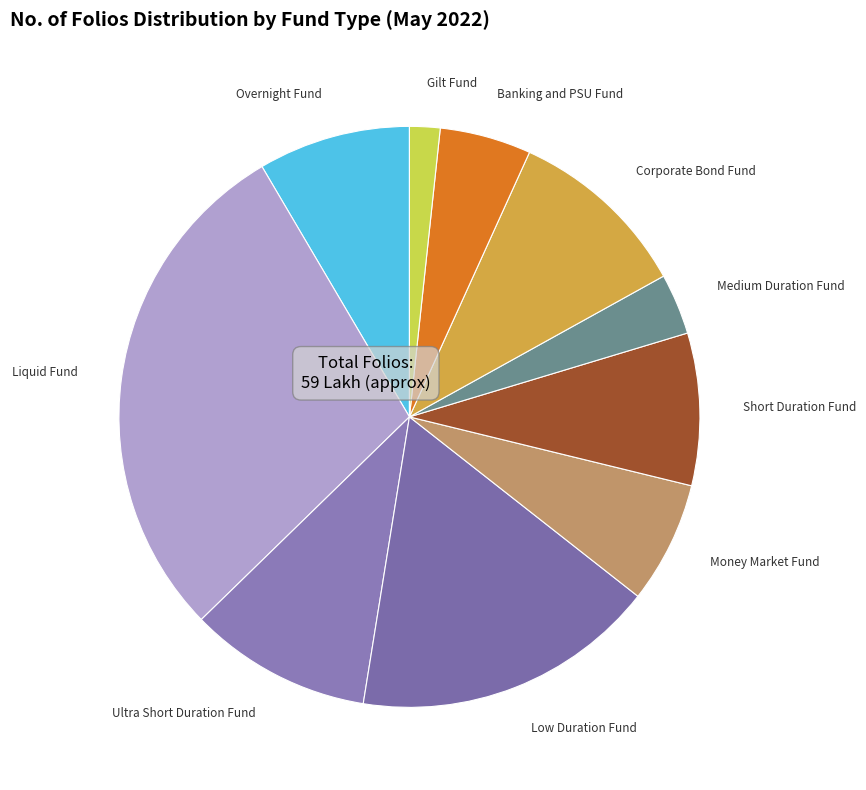

What is the largest slice in the pie chart?

Liquid Fund